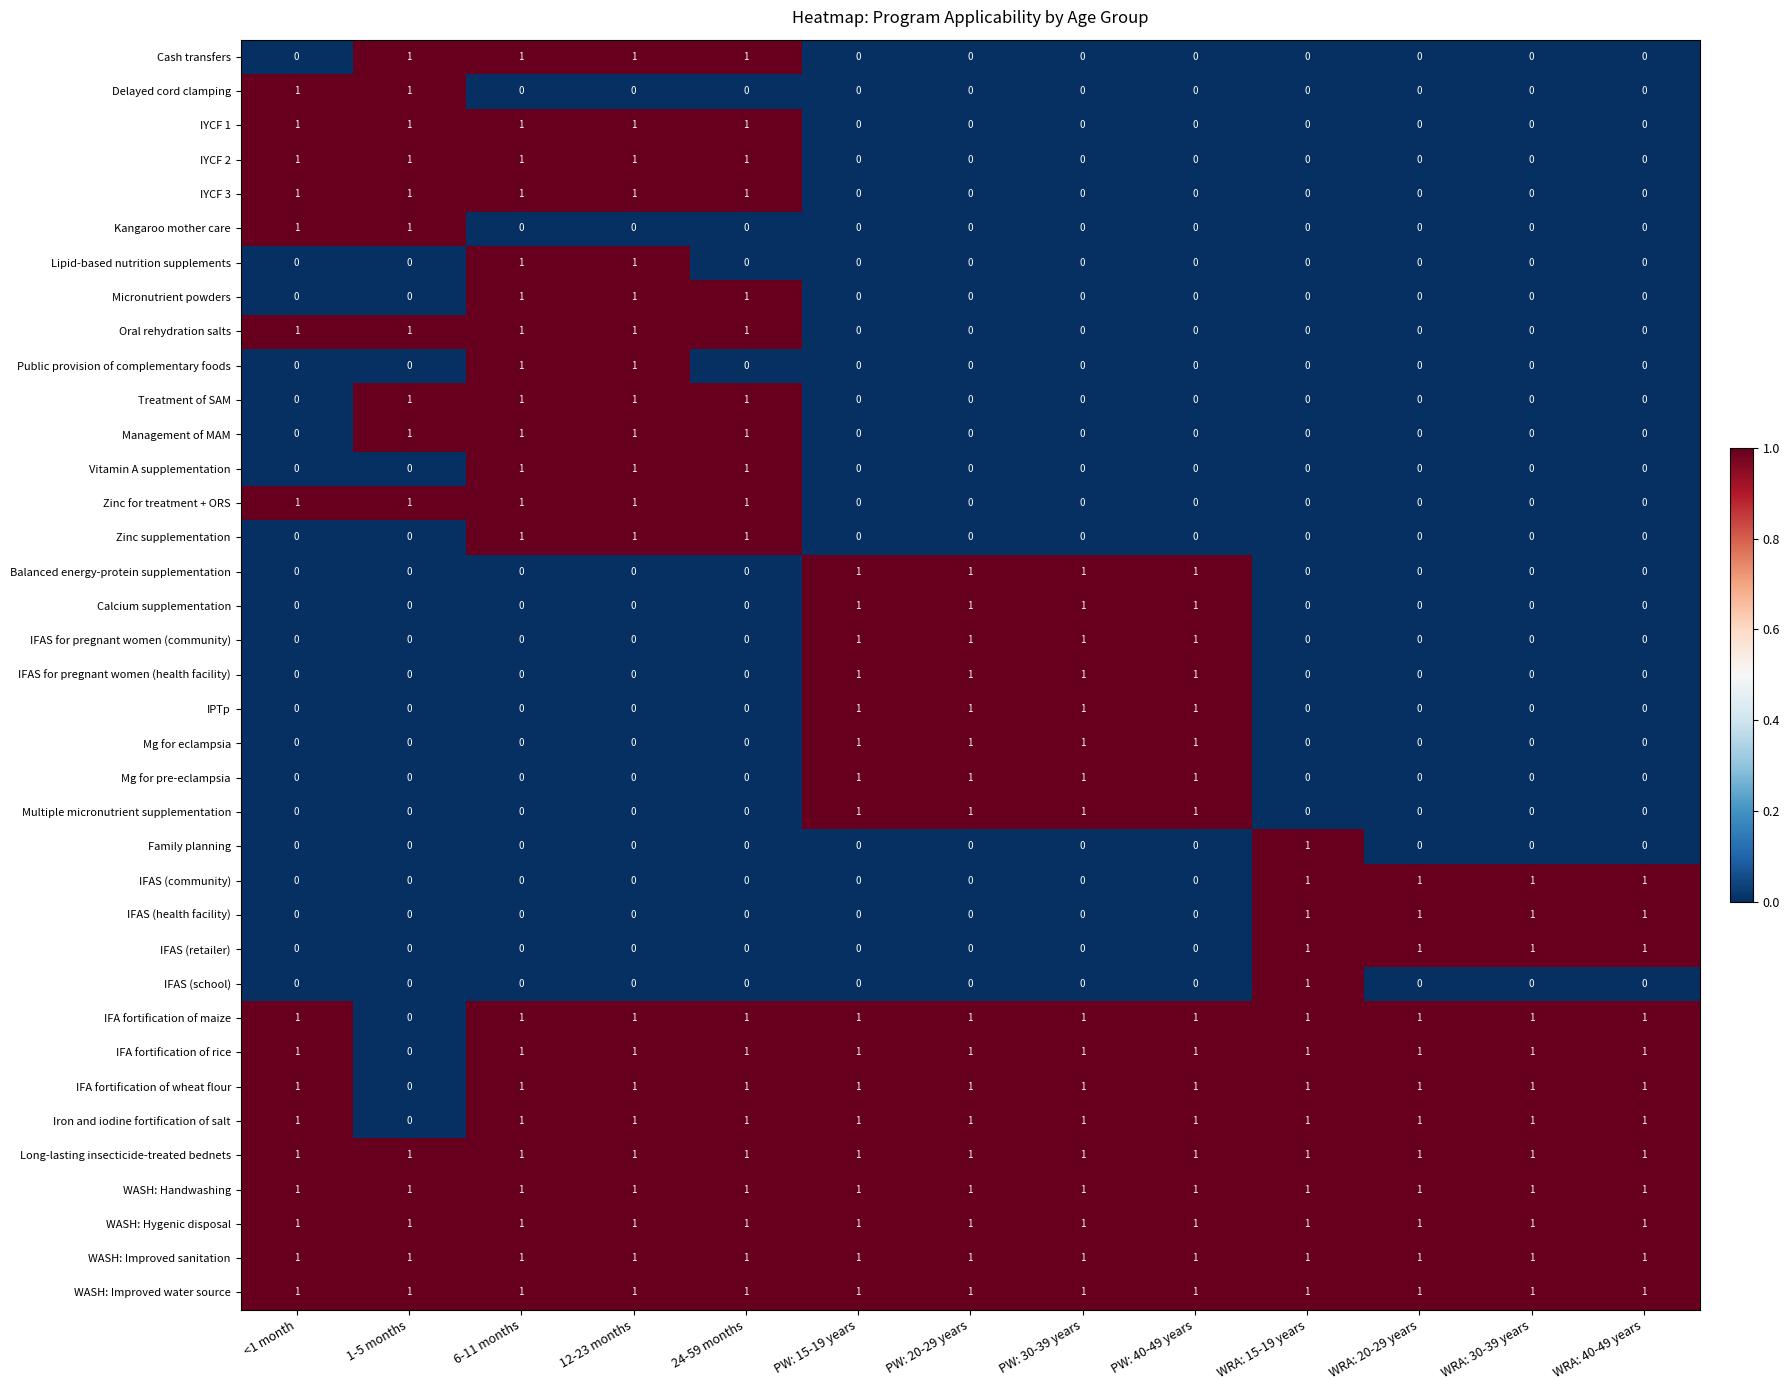

Count the number of categories in the chart.

13